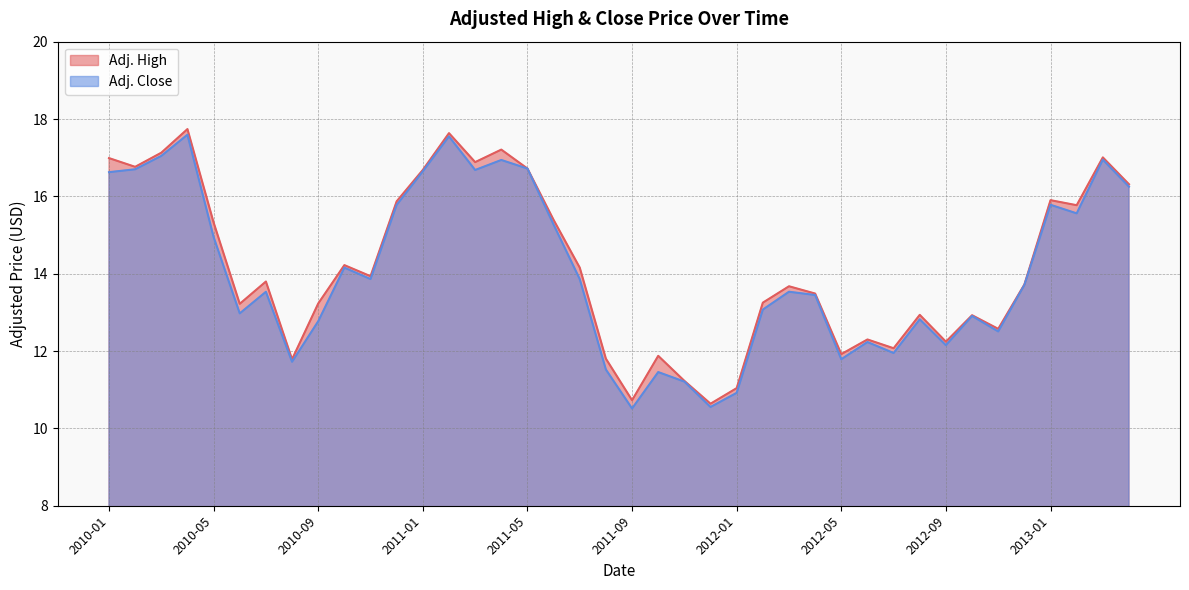

Where is Adj. High nearest to the value 14?

2010-11